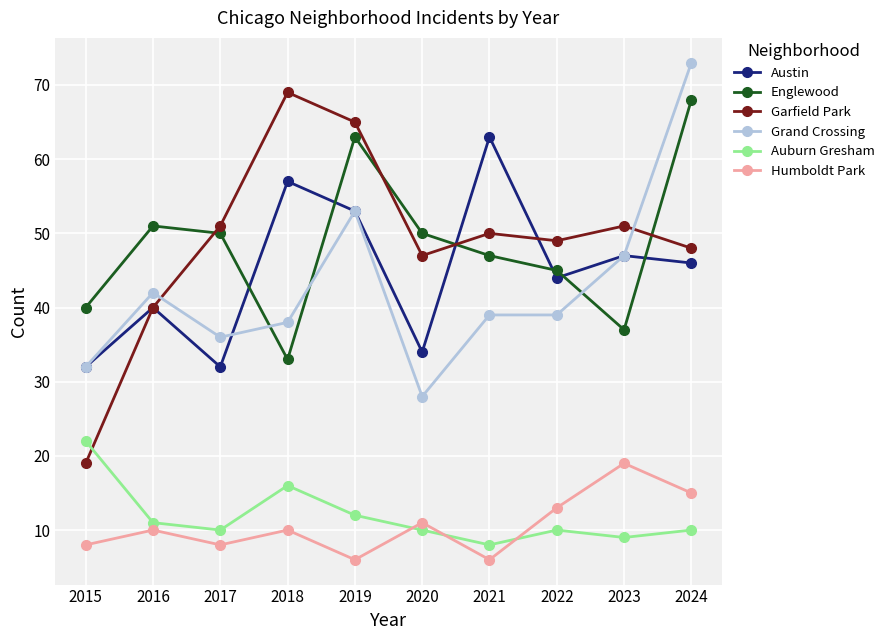

How many data points in Garfield Park are less than 50?

5